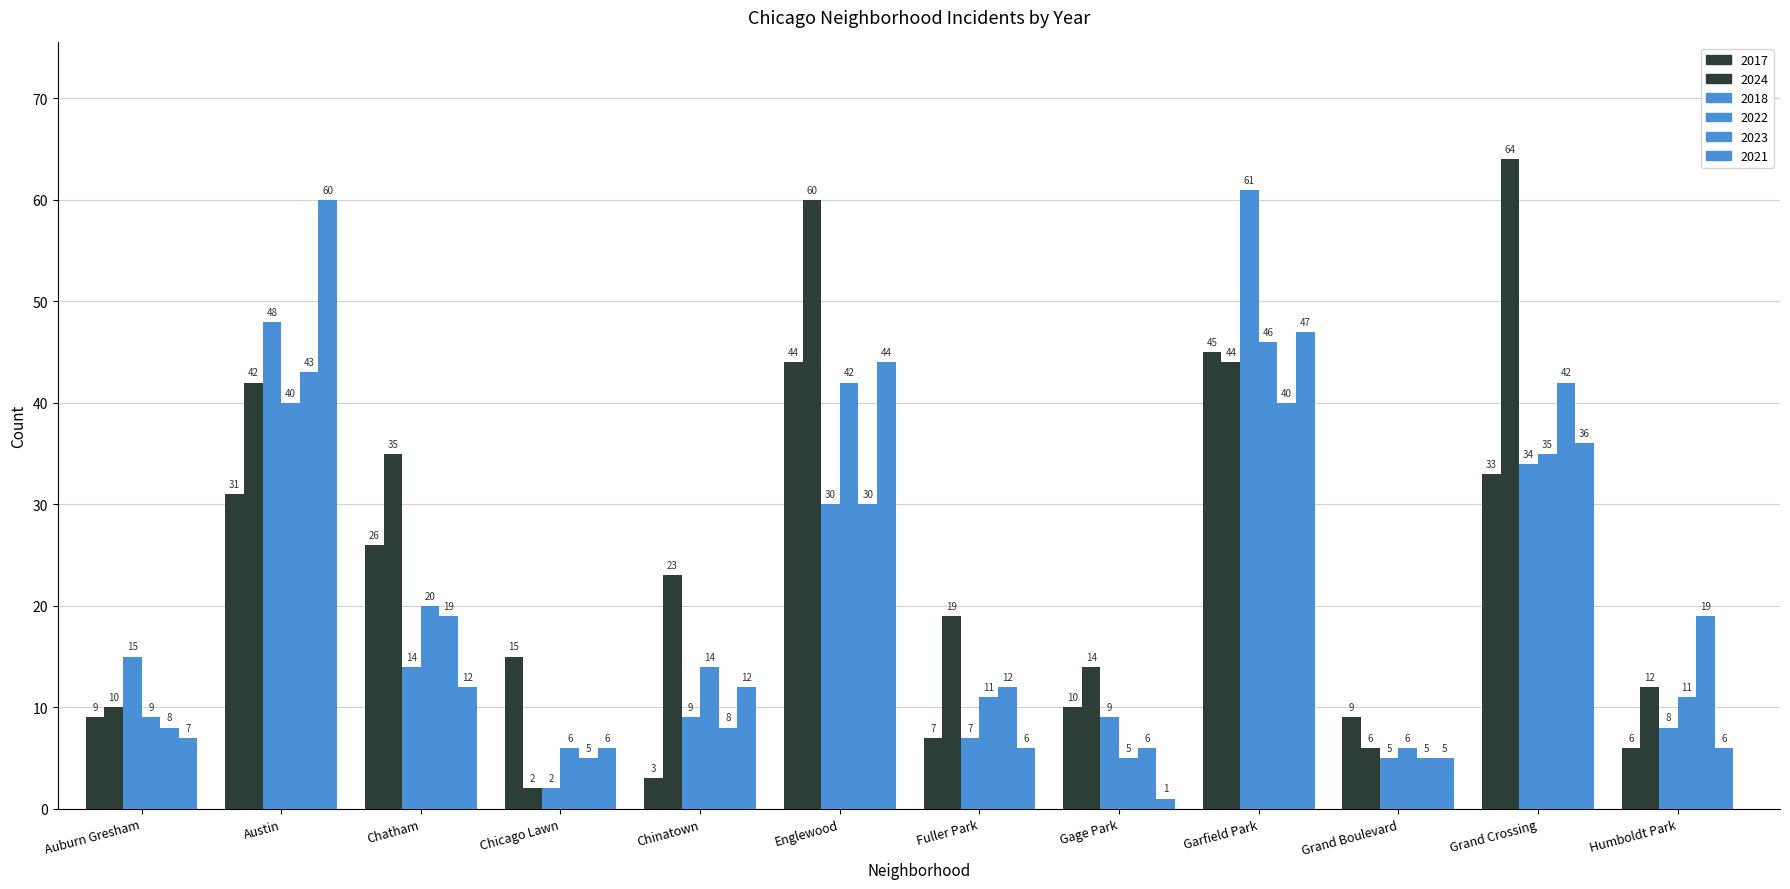

How many values in the 2022 series are below 14?

6